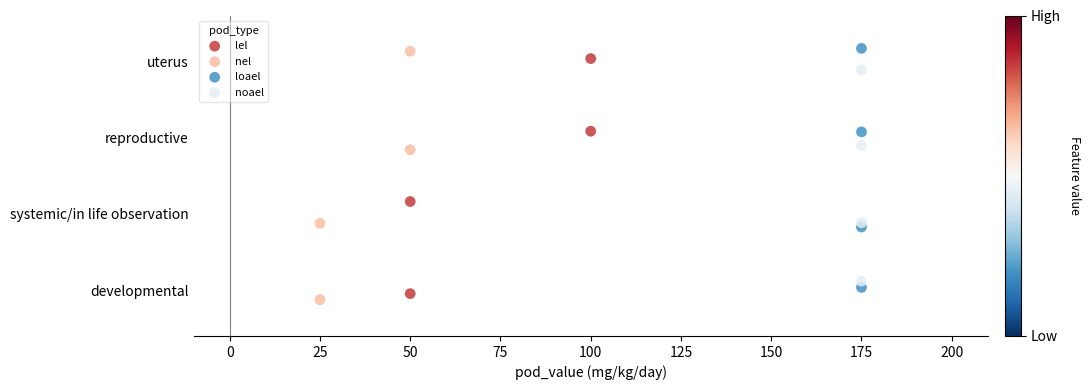

Which series has the widest spread of Y values?

nel